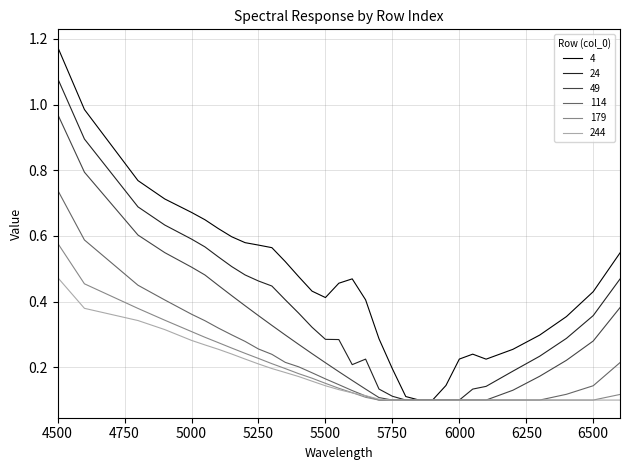

Which series has the largest range (max minus min)?

4